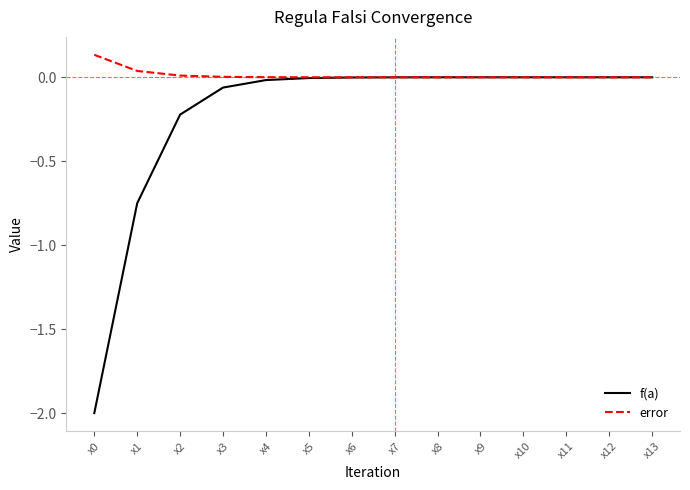

Between x0 and x12, which series saw the biggest shift?

f(a)